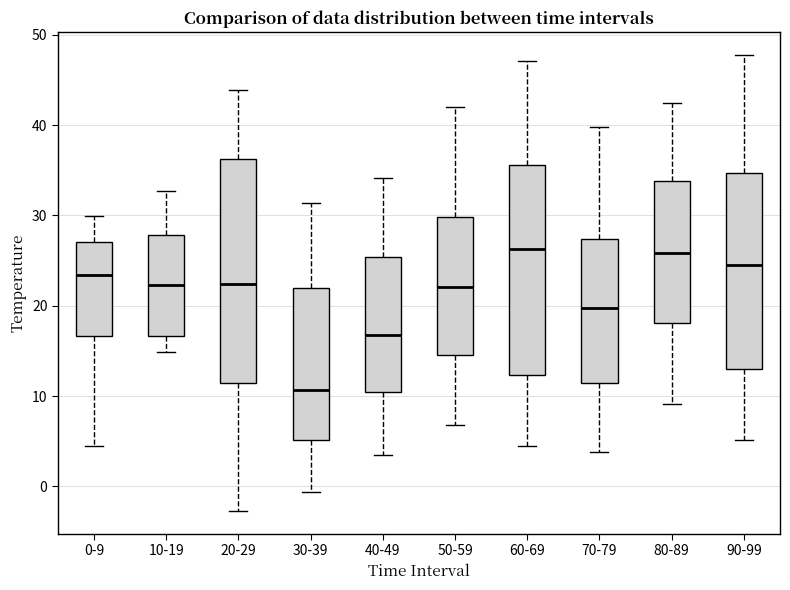

Which box is the tallest, from its lower edge to its upper edge?

20-29